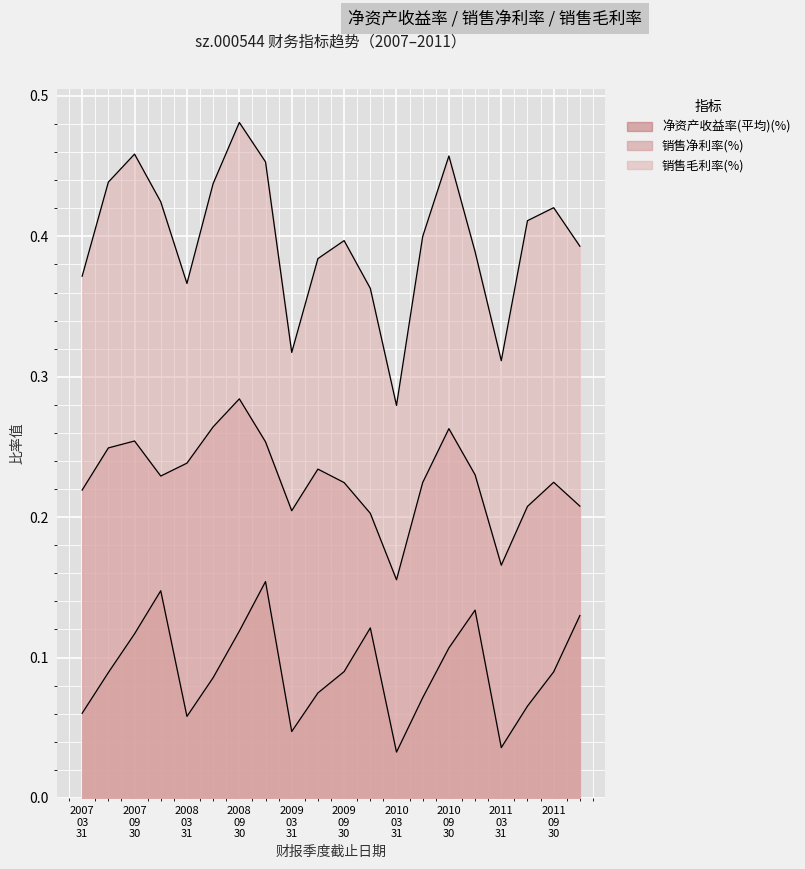

List the series in order of their overall mean, lowest first.

净资产收益率(平均)(%), 销售净利率(%), 销售毛利率(%)